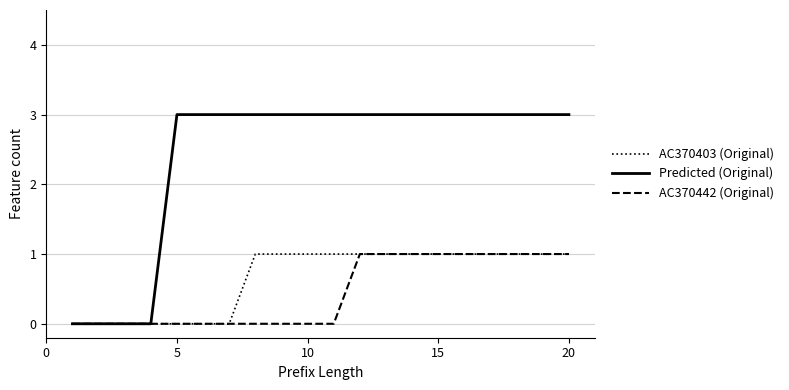

What are all the series names shown in the legend?

AC370403 (Original), Predicted (Original), AC370442 (Original)